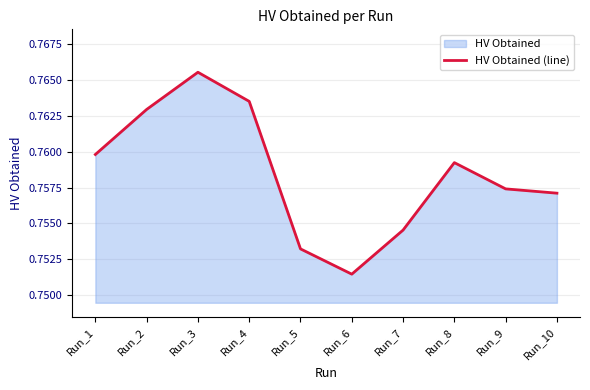

Reading right to left, list all the values displayed in this chart.

Run_10=0.8	Run_9=0.8	Run_8=0.8	Run_7=0.8	Run_6=0.8	Run_5=0.8	Run_4=0.8	Run_3=0.8	Run_2=0.8	Run_1=0.8